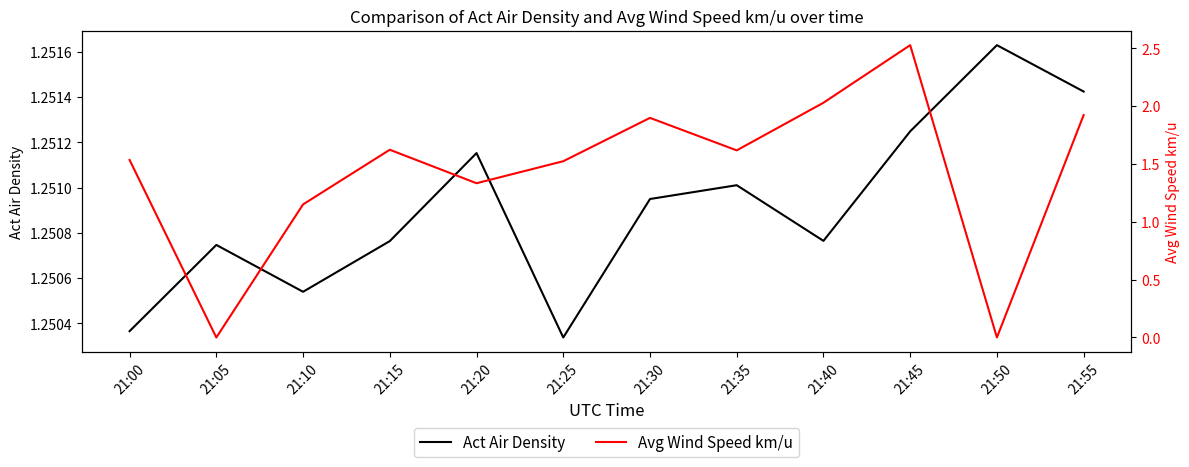

Which series has the largest total across all categories?

Avg Wind Speed km/u